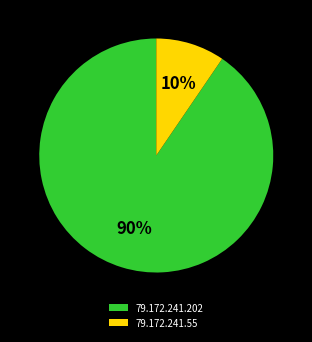

How many slices are in this pie chart?

2